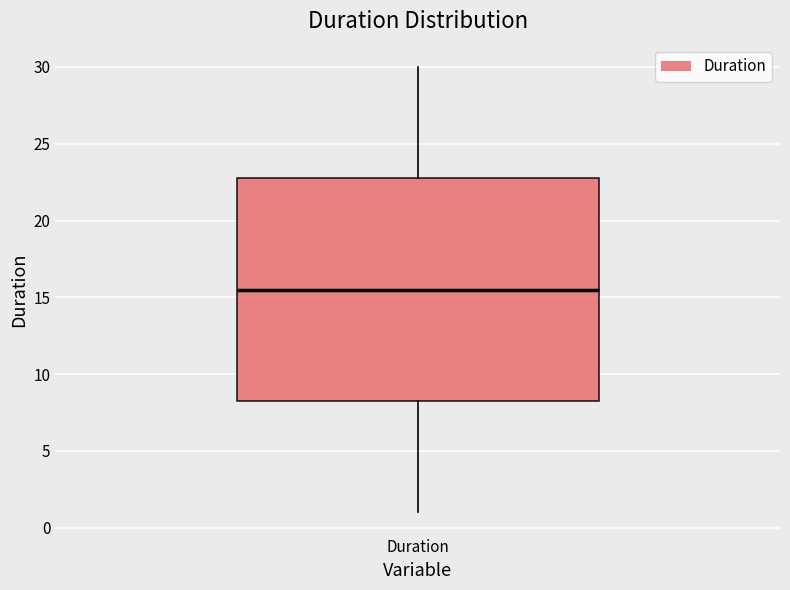

Transcribe this box plot: give where the median line is, the range the box spans, and where the two whiskers end, as read against the y-axis. The values are not printed on the chart, so give them approximately, as read against the axis.

median 15.5, box 8.5 to 23.0, whiskers 1.0 to 30.0